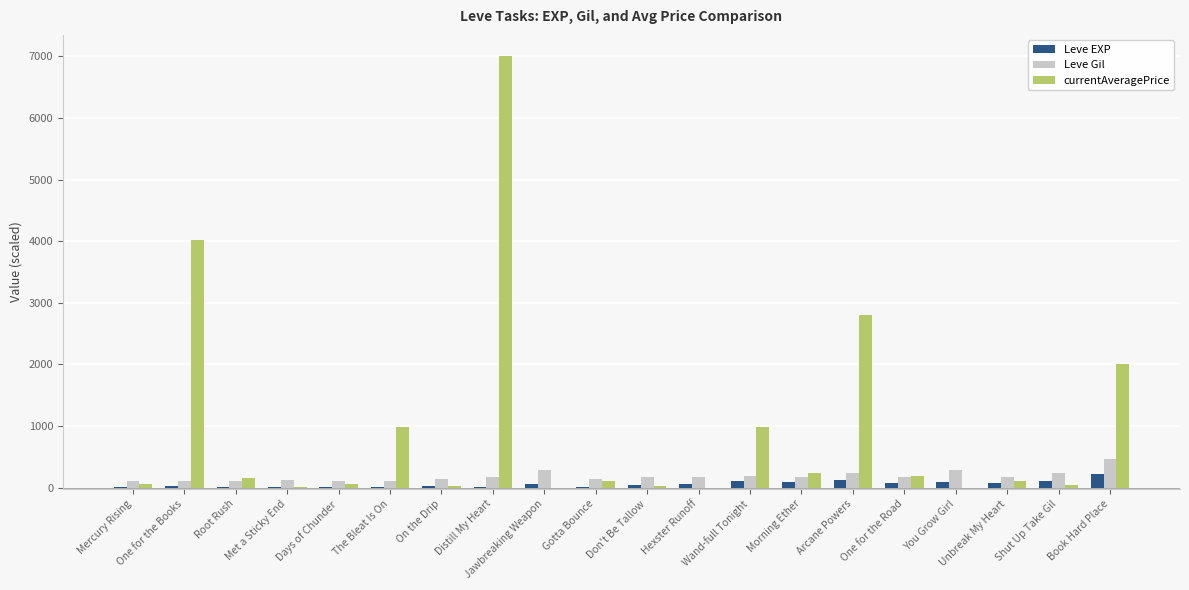

How many groups of bars are there?

20